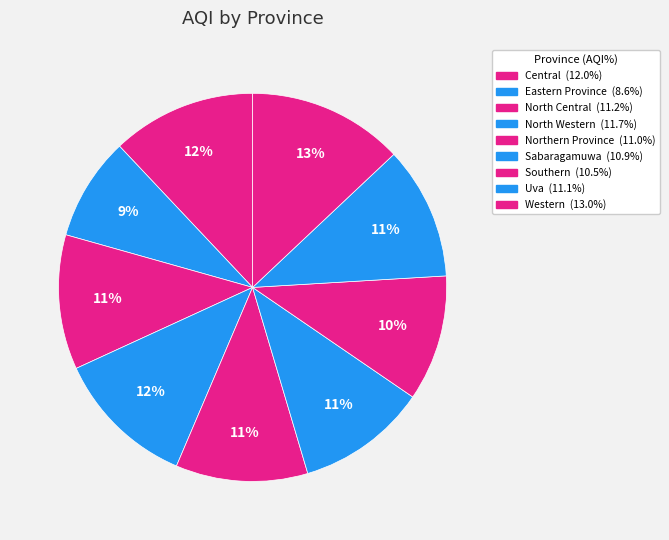

Which category has the biggest portion of the pie?

Western